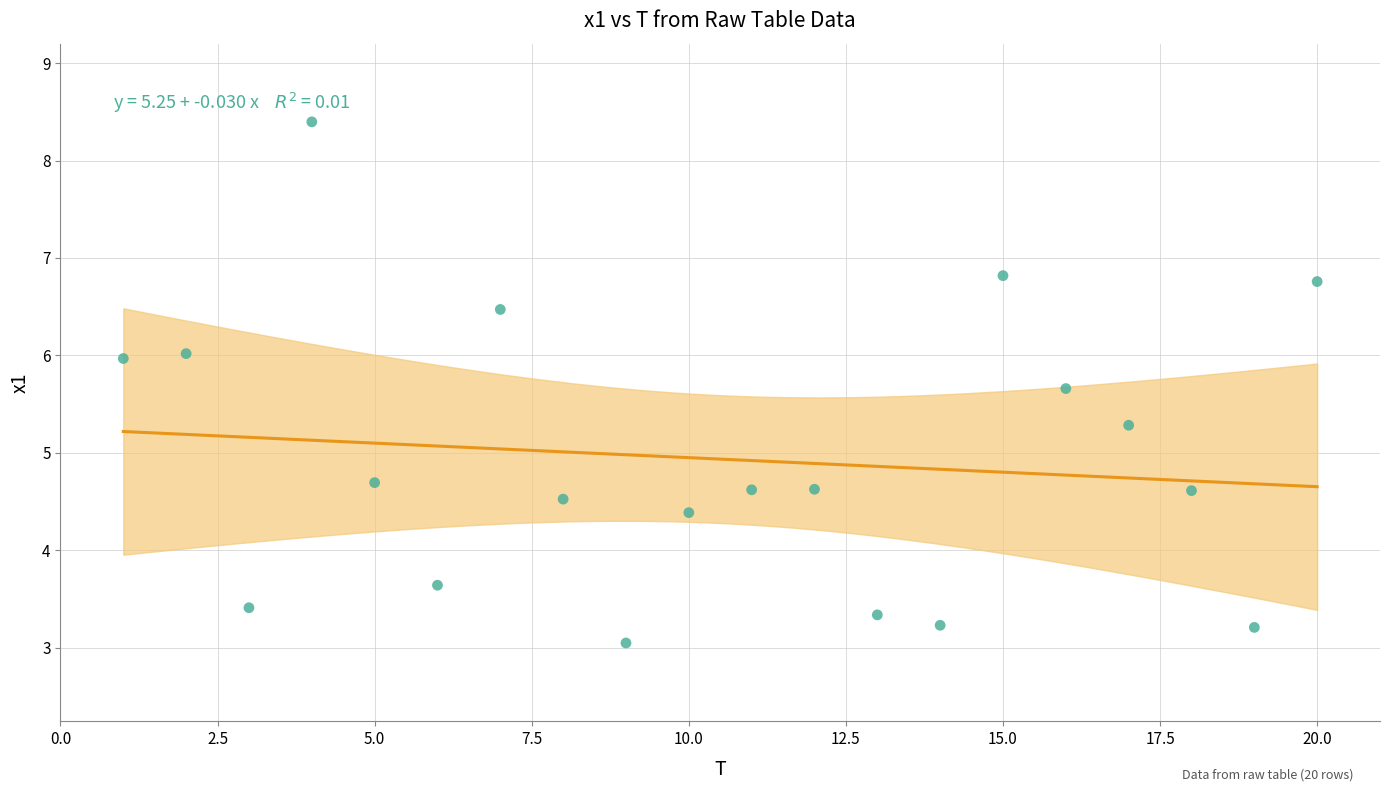

What is the range of X values (max minus min)?

19.0